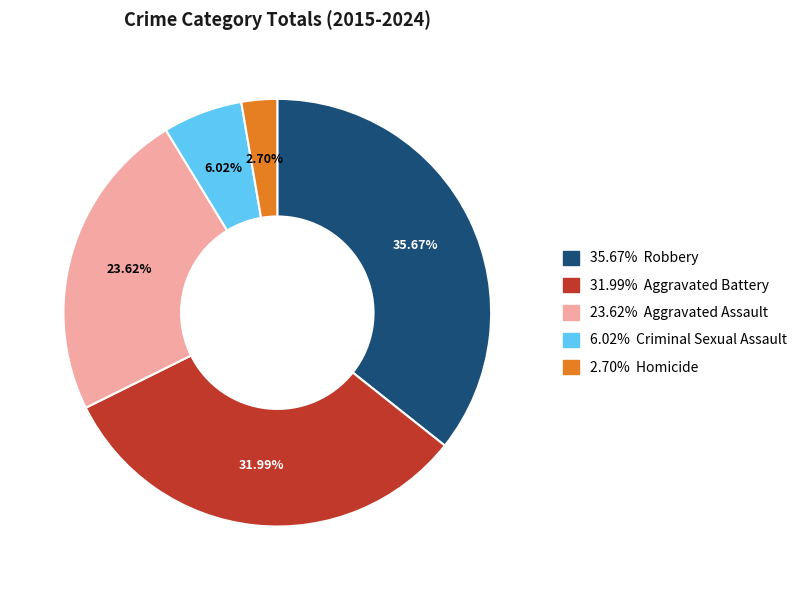

Is there a majority slice in this chart?

No